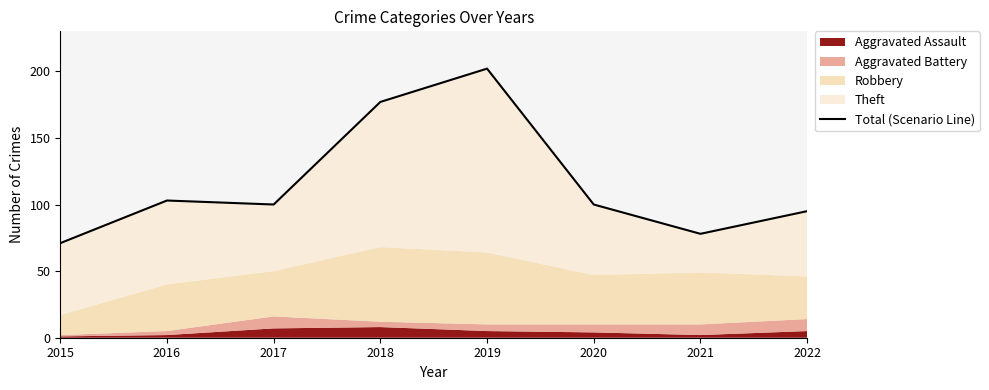

What is the maximum value shown in the chart?

202